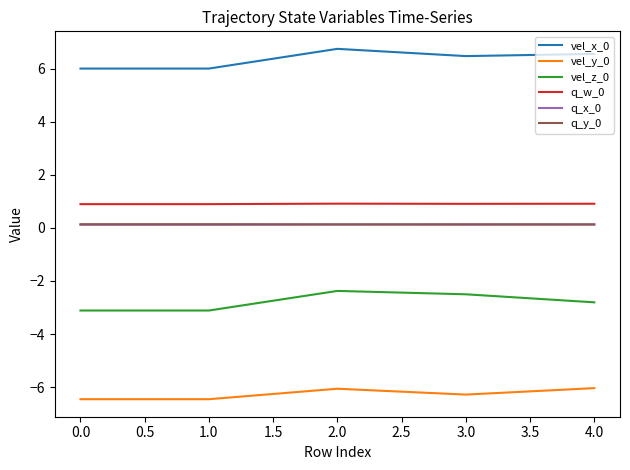

Is this an area chart (filled region under the line)?

No